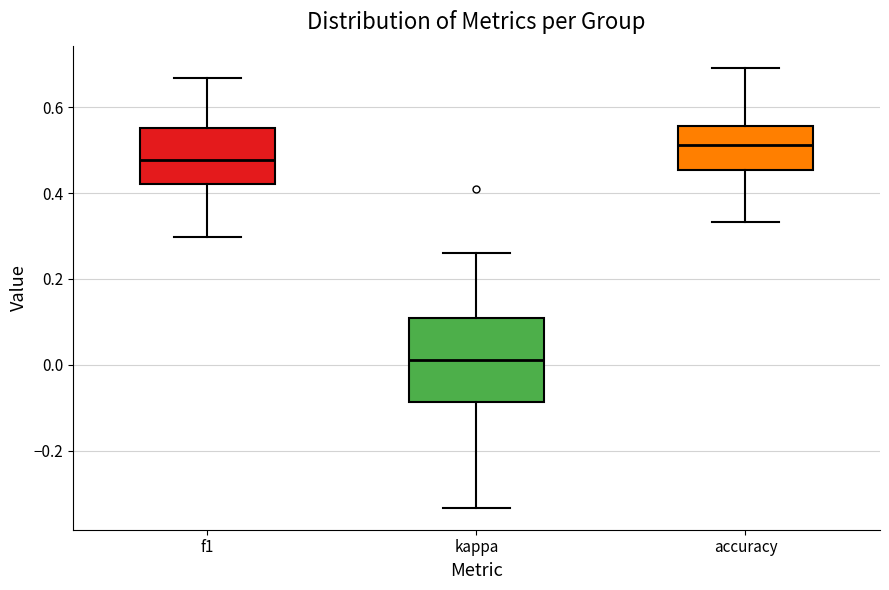

Reading left to right, read every box against the y-axis: the position of its median line, the range the box covers, and the ends of its whiskers. The values are not printed on the chart, so give them approximately, as read against the axis.

f1: median 0.48, box 0.42 to 0.56, whiskers 0.30 to 0.66
kappa: median 0.02, box -0.08 to 0.10, whiskers -0.34 to 0.26
accuracy: median 0.52, box 0.46 to 0.56, whiskers 0.34 to 0.70